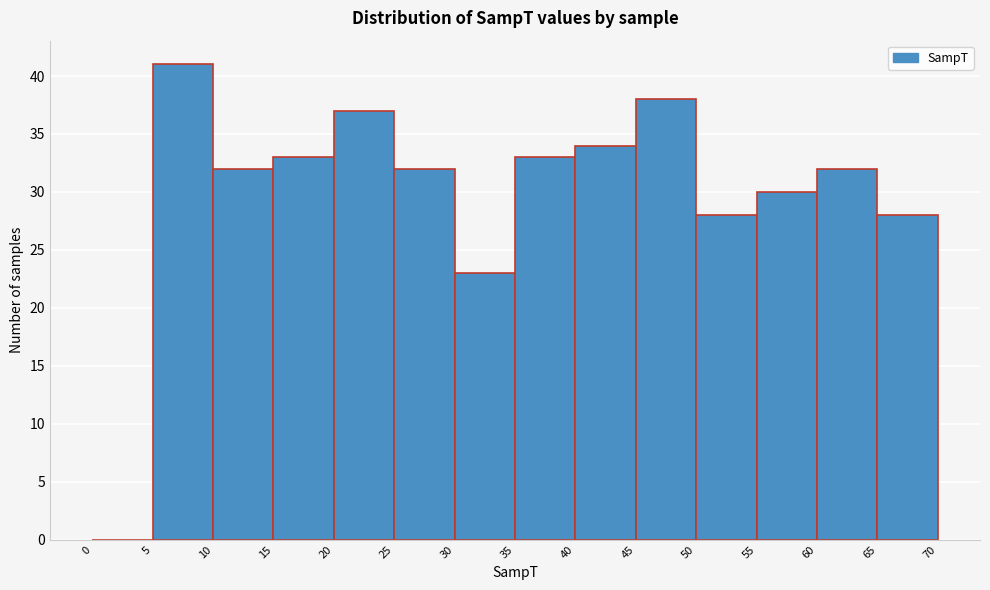

How tall is the bar that spans 45 to 50 on the x-axis? The values are not printed on the chart, so give them approximately, as read against the axis.

38